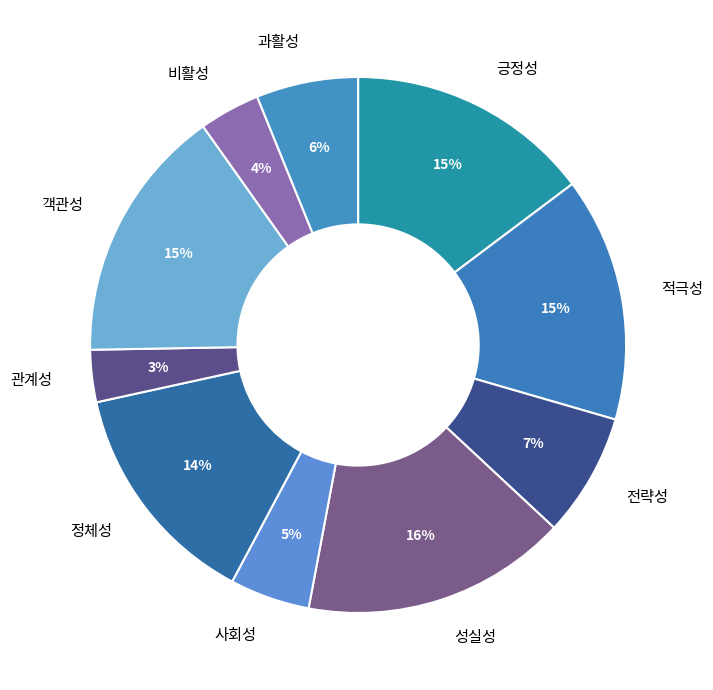

Is it true that 적극성 is 2% of the pie?

False